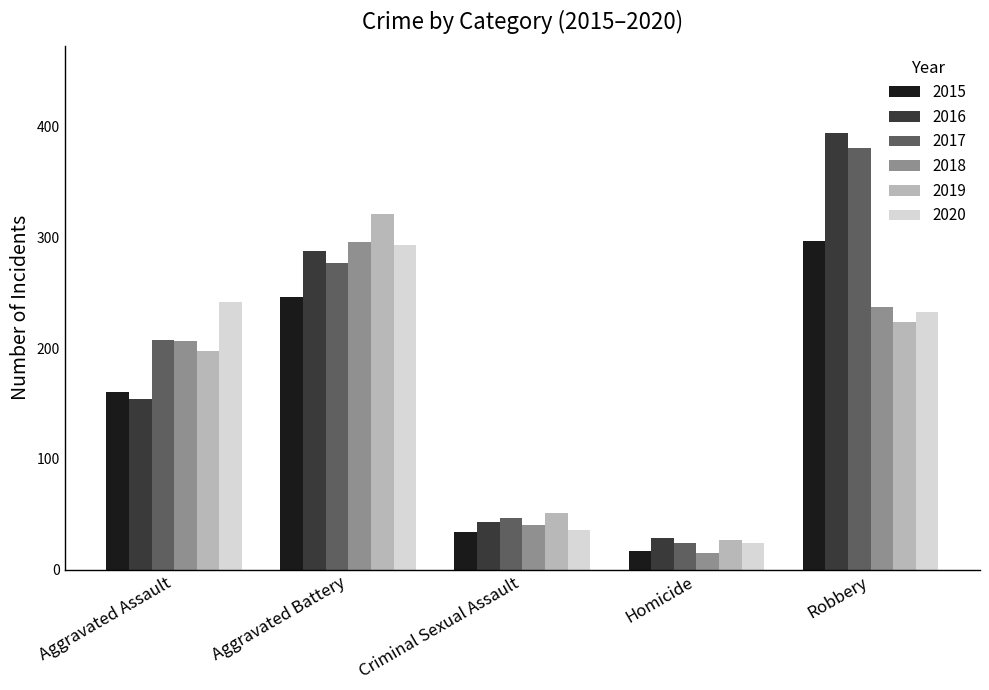

The value of 2017 at Homicide is 9. True or false?

False